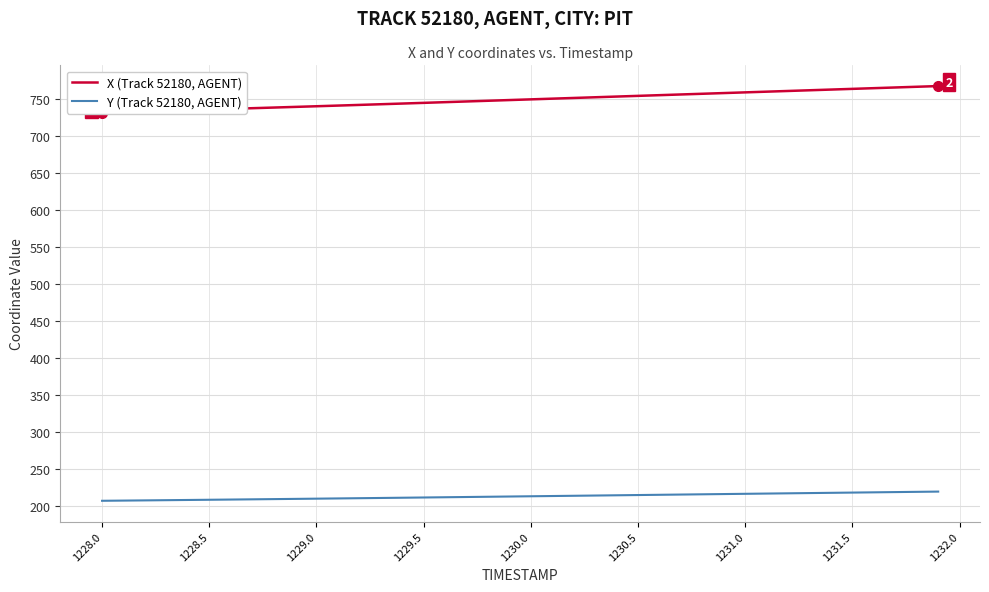

List the series in order of their overall mean, lowest first.

Y (Track 52180, AGENT), X (Track 52180, AGENT)